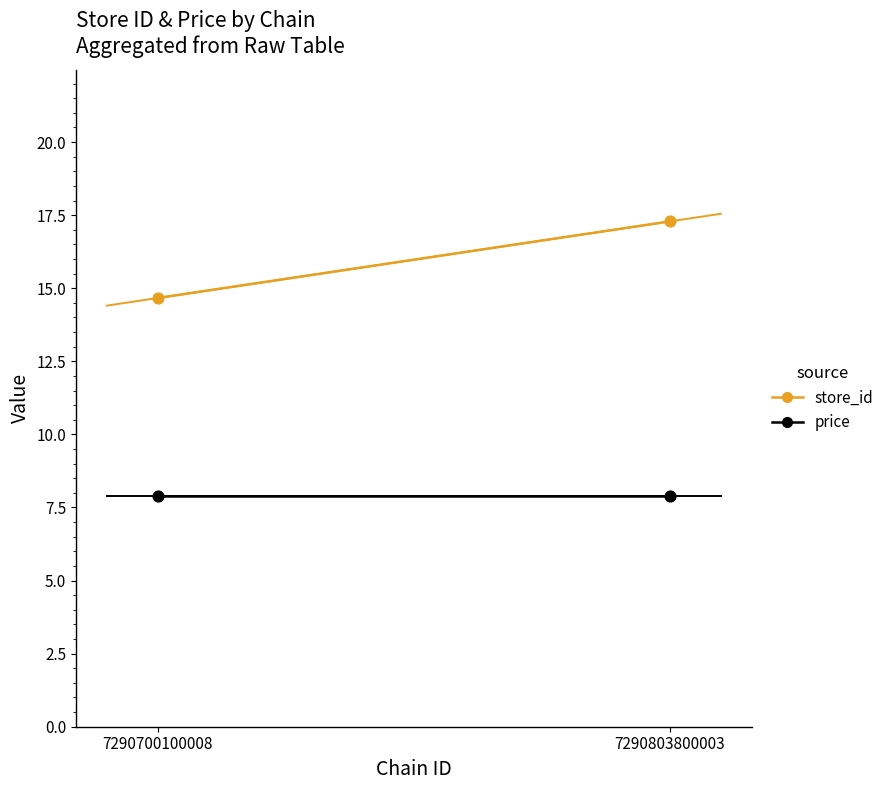

Is the value of price at 7290803800003 greater than the value of store_id at 7290803800003?

No